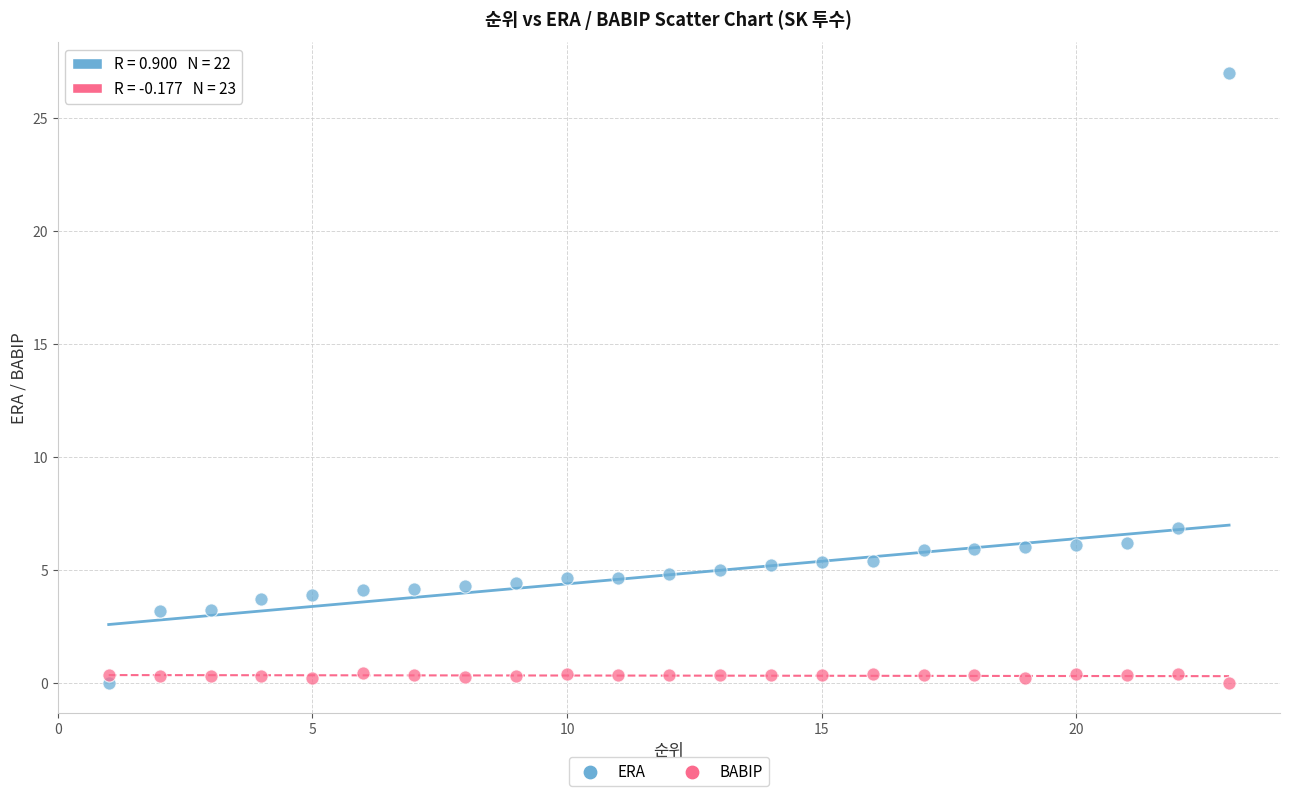

Across all data points, what is the range of Y values (max minus min)?

27.0